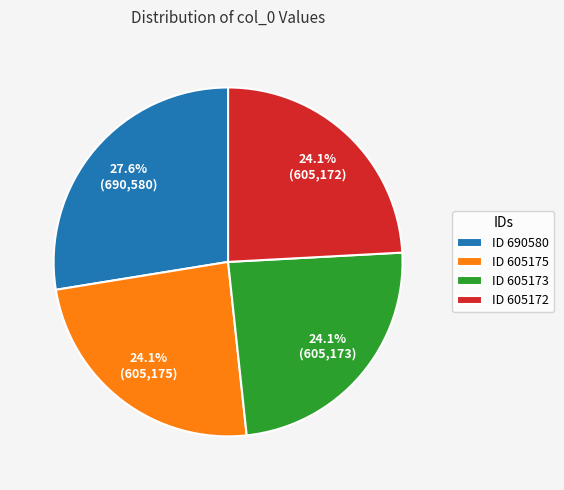

Which slice is the largest?

ID 690580